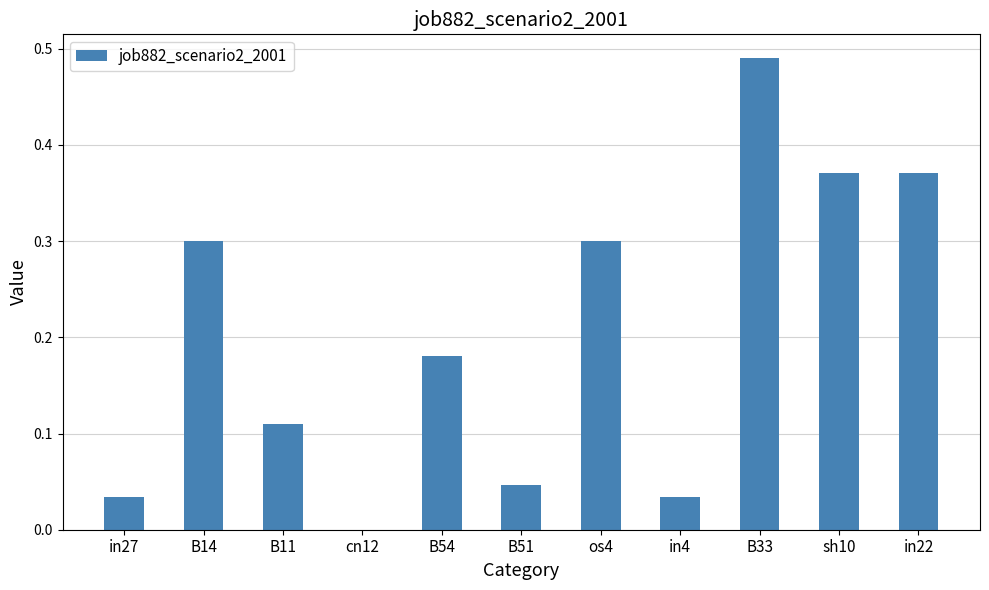

Read the value at os4.

0.3